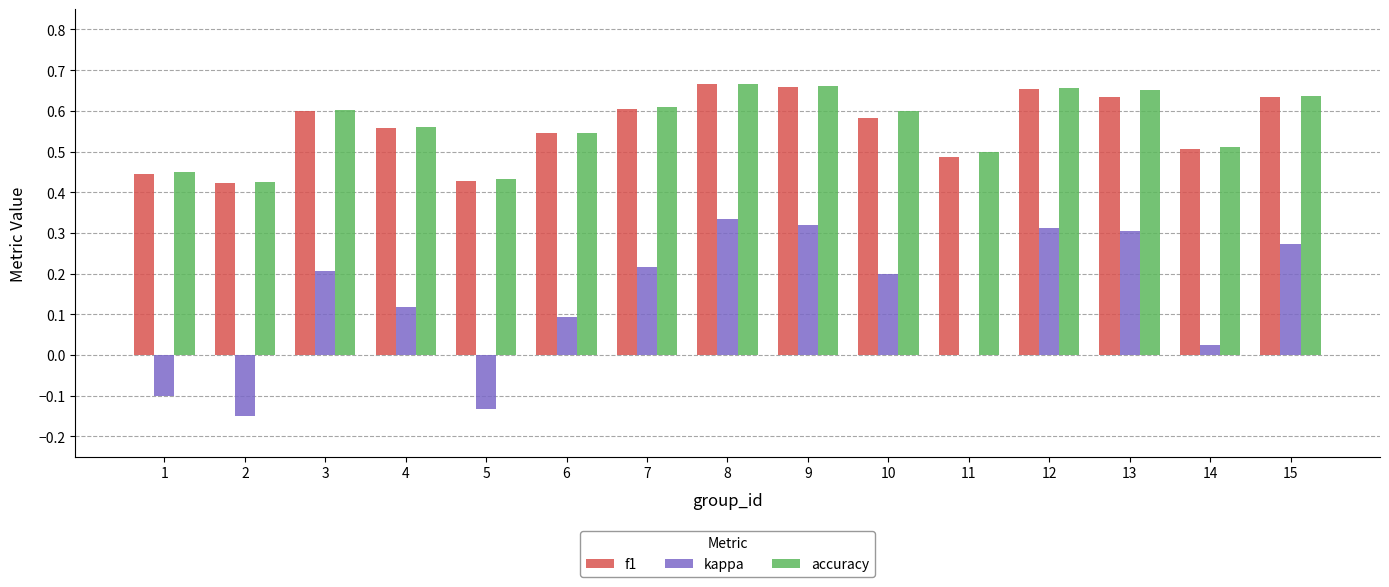

True or false: accuracy has a value of 0.6 at 3.

True